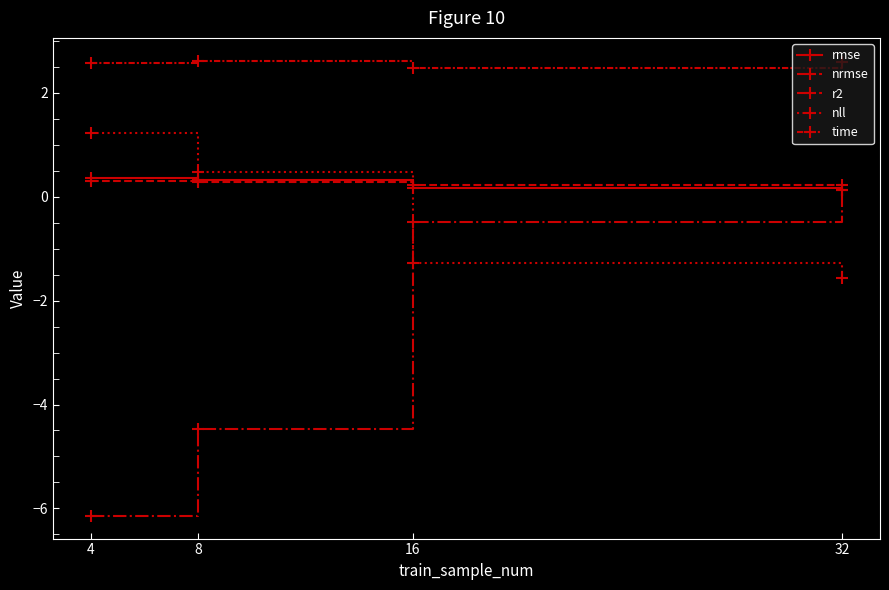

True or false: r2 and rmse intersect in this chart.

False